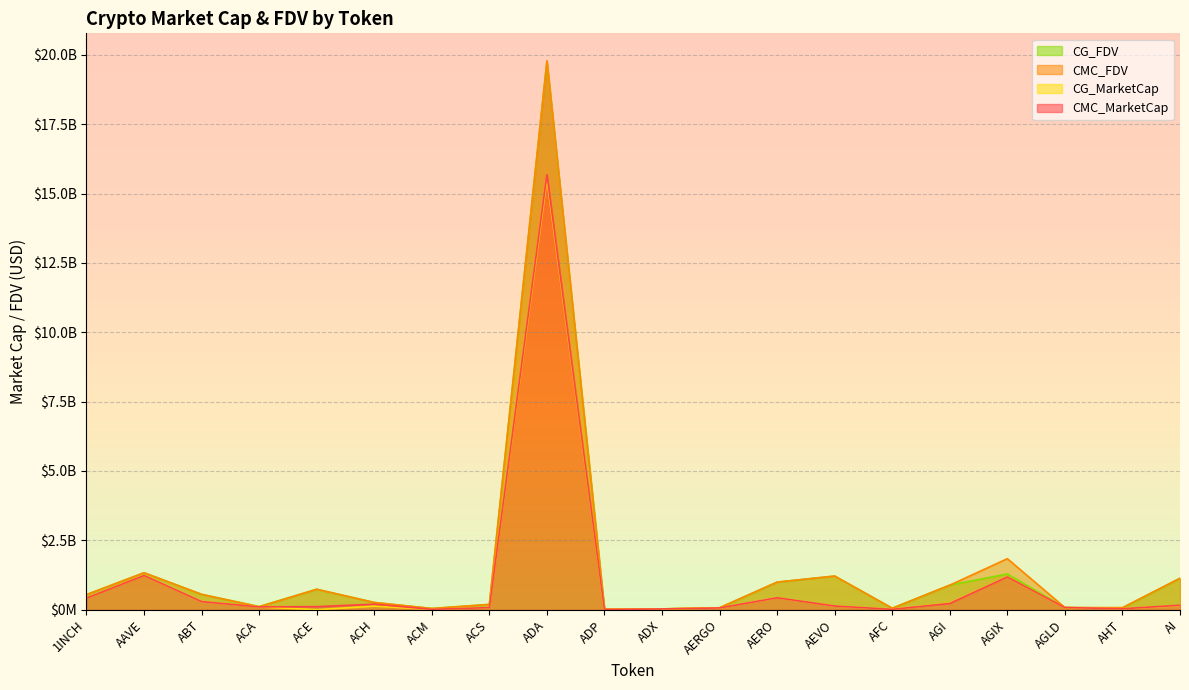

What is the spread (max minus min) of values at AGLD?

8495.0